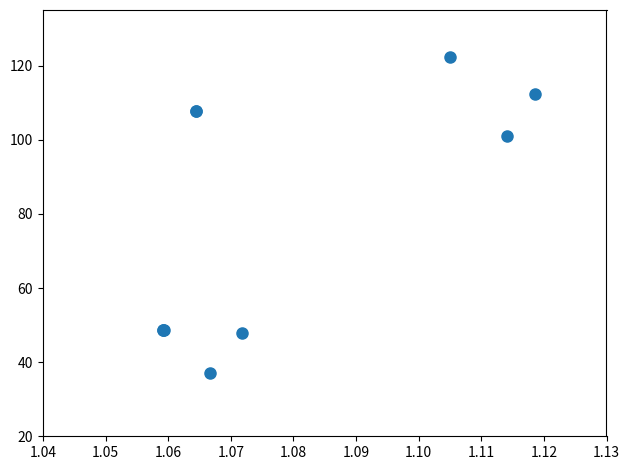

What Y value in the scatter plot is closest to 79?

101.1